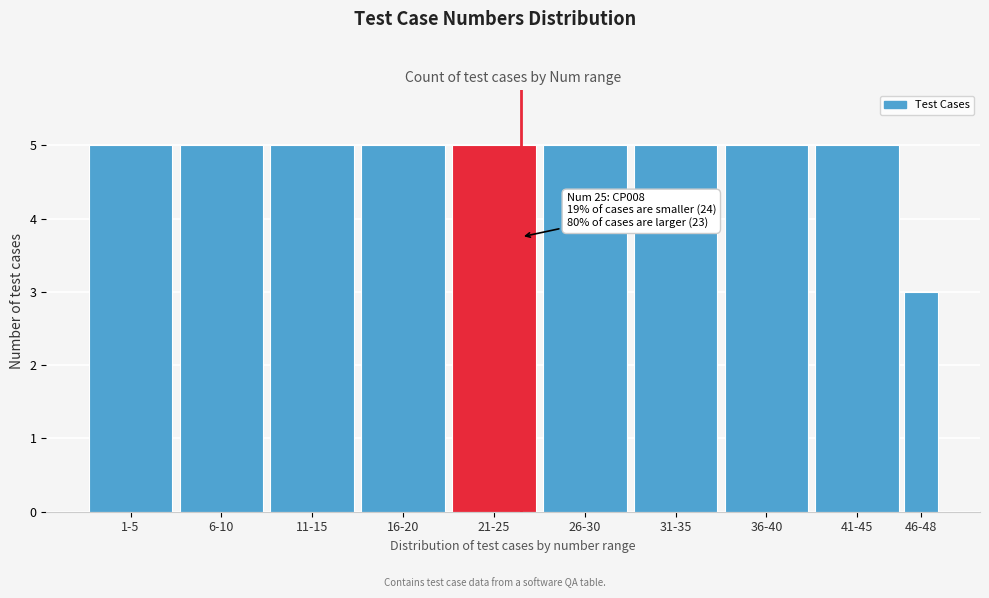

Reading left to right, list all the values displayed in this chart.

1-5=5	6-10=5	11-15=5	16-20=5	21-25=5	26-30=5	31-35=5	36-40=5	41-45=5	46-48=3